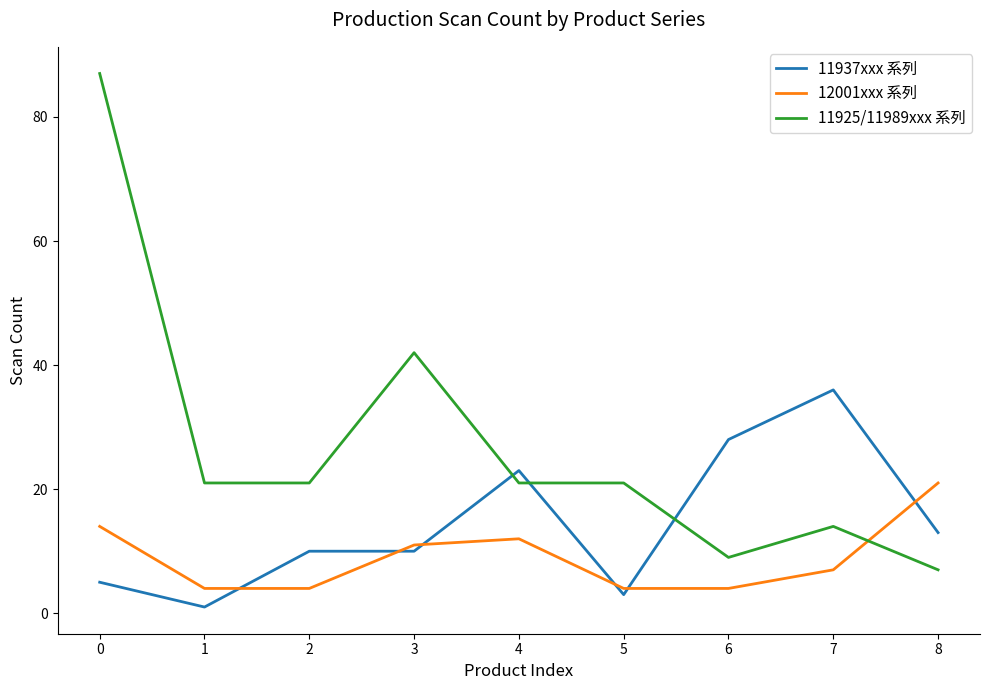

How many categories are shown in the chart?

9